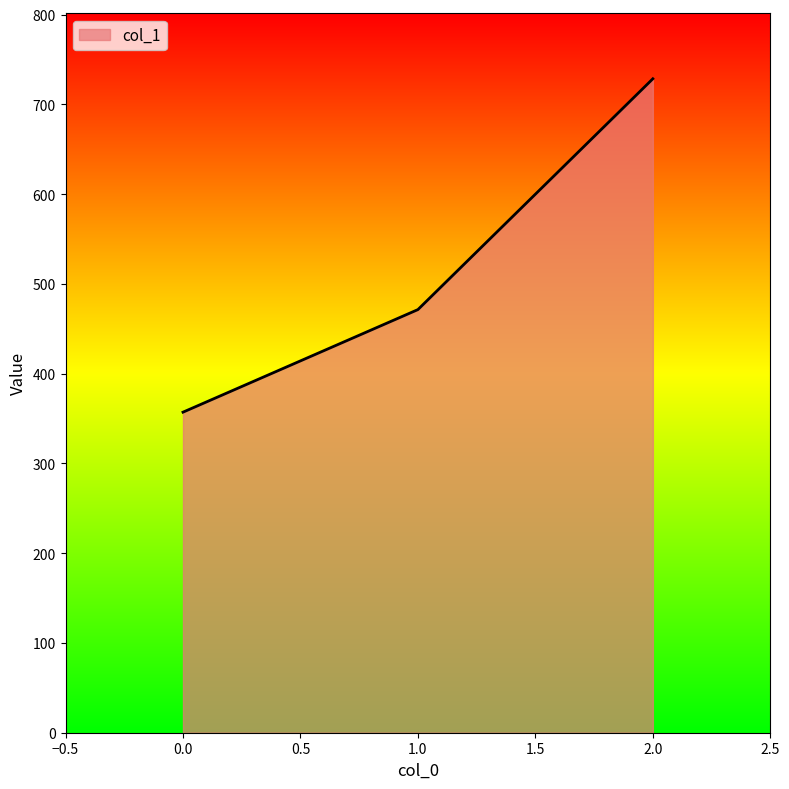

Approximately how many times larger is the value at 2.0 compared to 1.0?

1.5